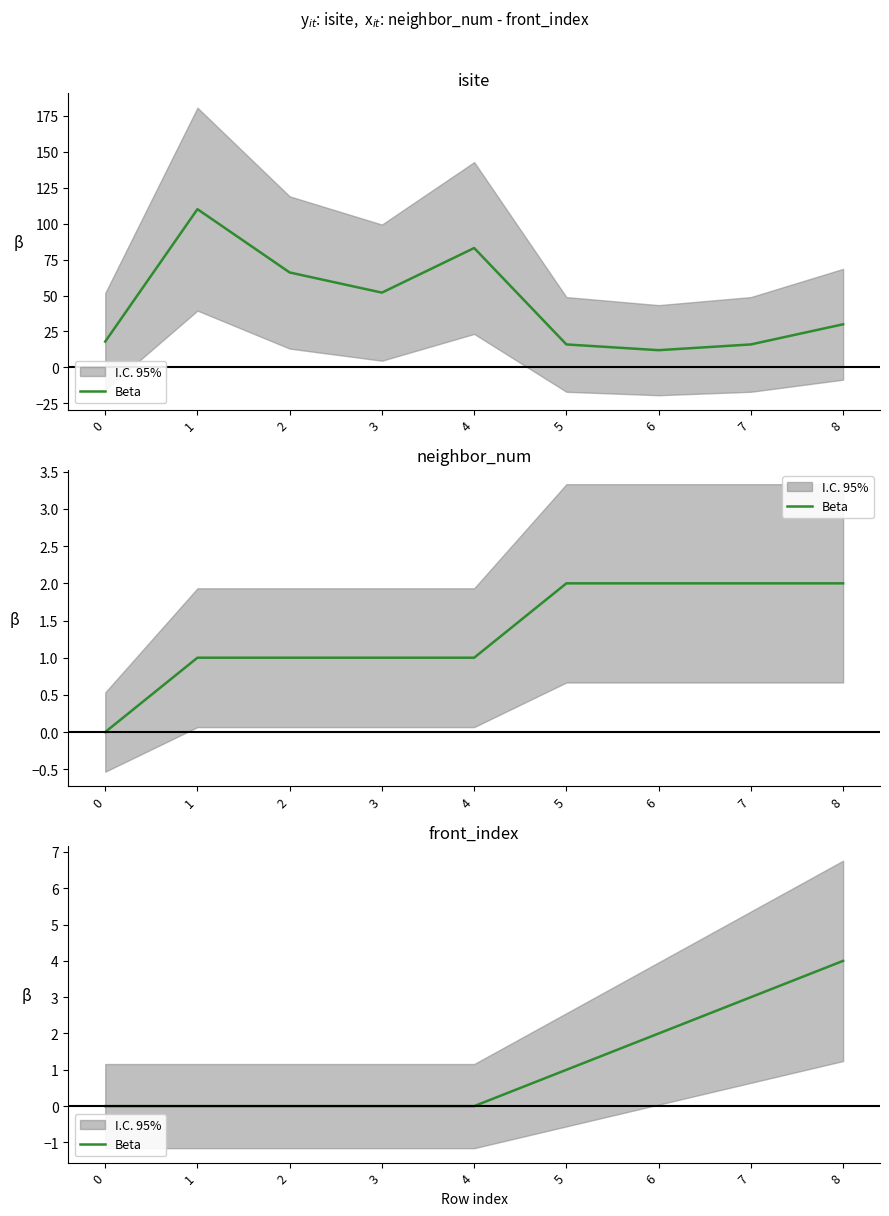

Which has a higher value, 7 or 3?

7